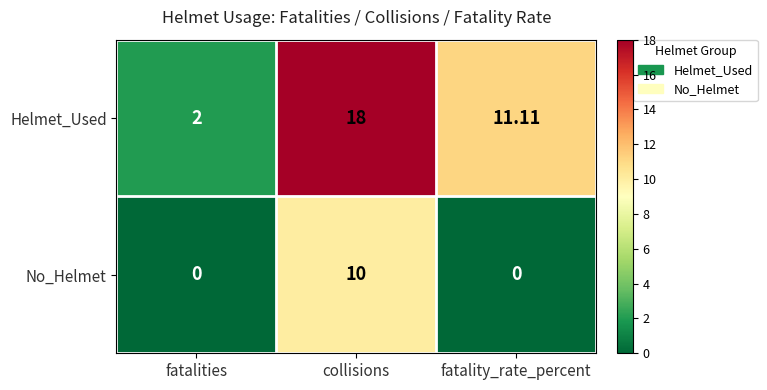

Which series changed the most between fatalities and collisions?

Helmet_Used